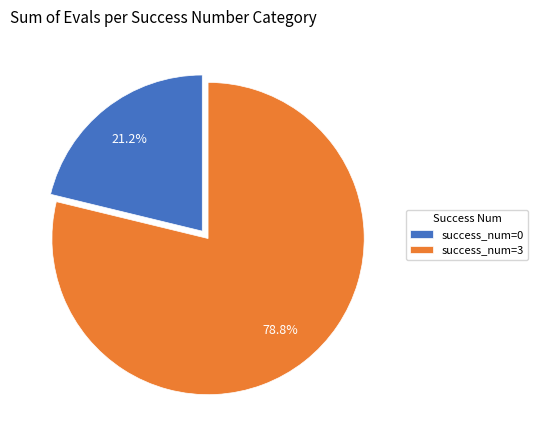

Combined, what portion of the pie is success_num=0 and success_num=3?

100.0%